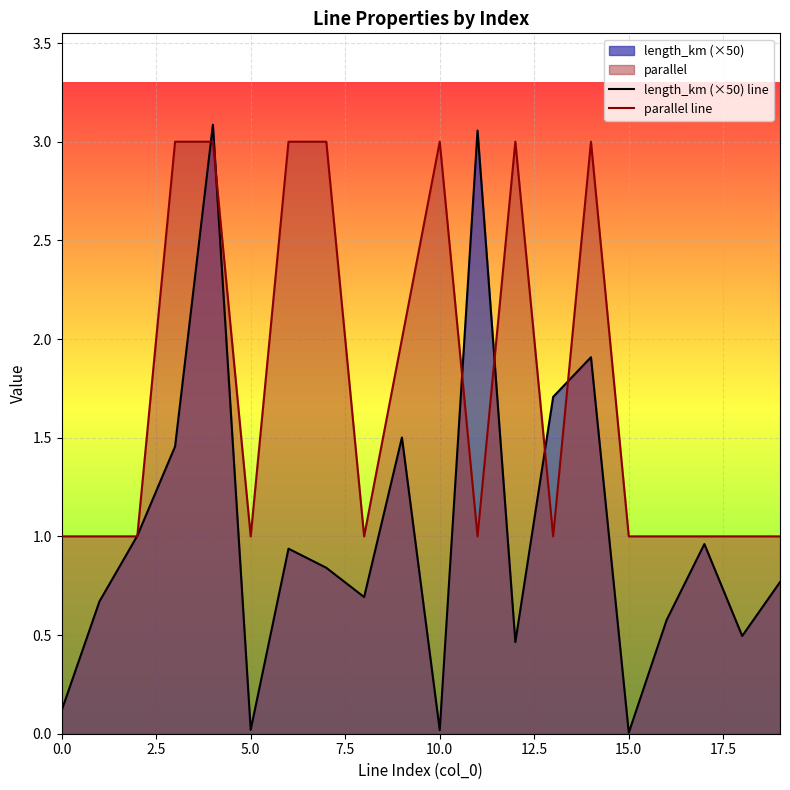

At which label is parallel line closest to 2?

9